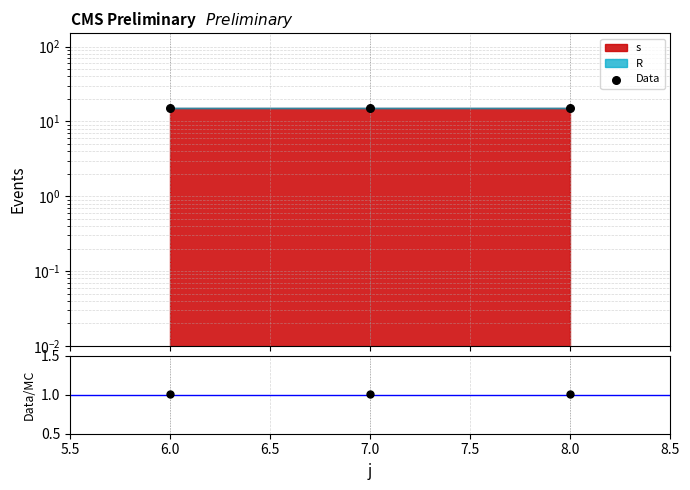

Which series contains the highest Y value?

Data